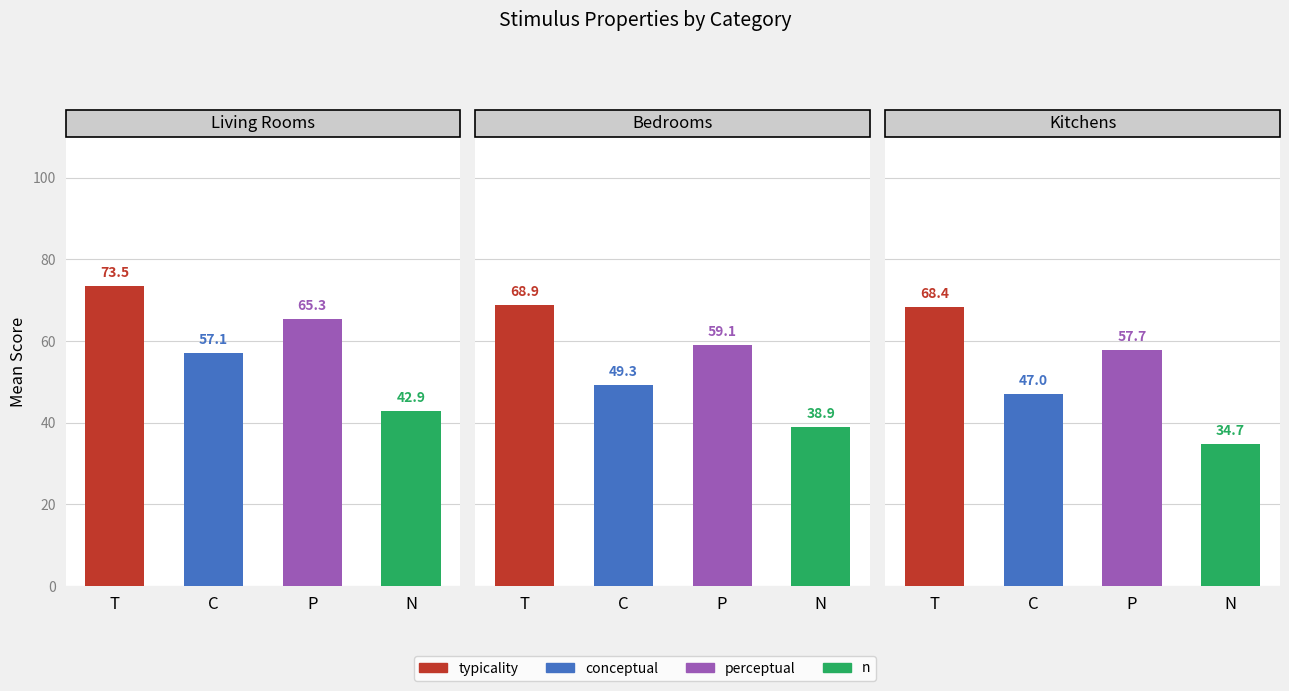

What are all the series names shown in the legend?

conceptual, perceptual, typicality, n